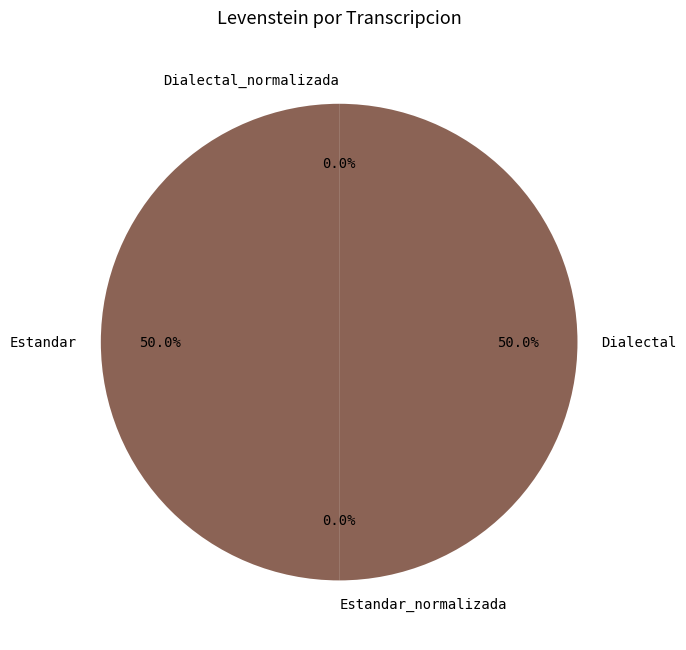

To the nearest percent, what portion does Estandar represent?

50%